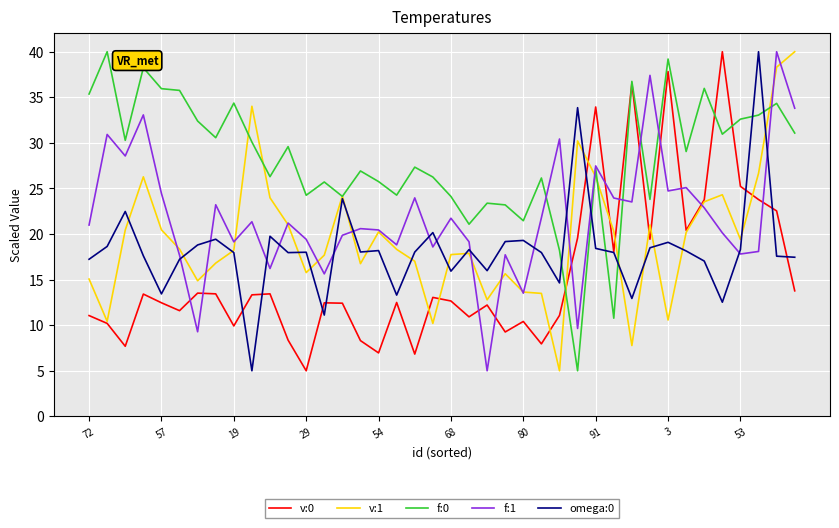

What is the sum of all omega:0 values?

729.3